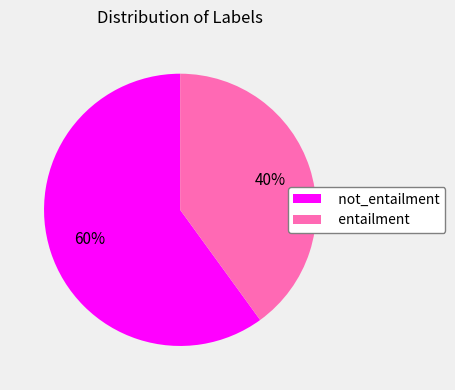

Which slice is the largest?

not_entailment